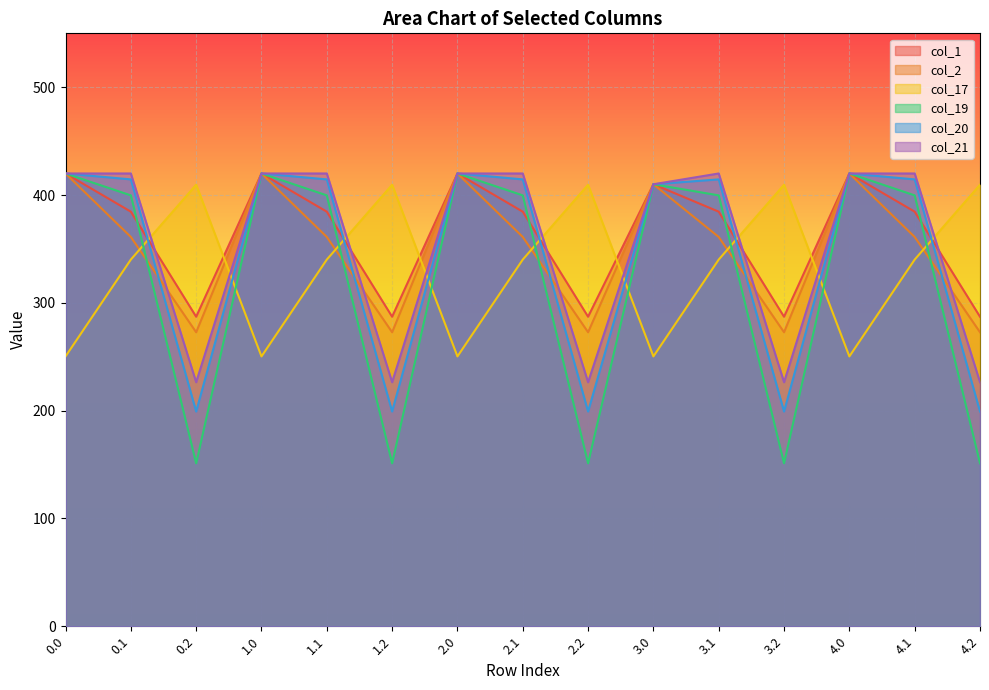

Where do col_17 and col_19 first cross each other?

0.1 and 0.2